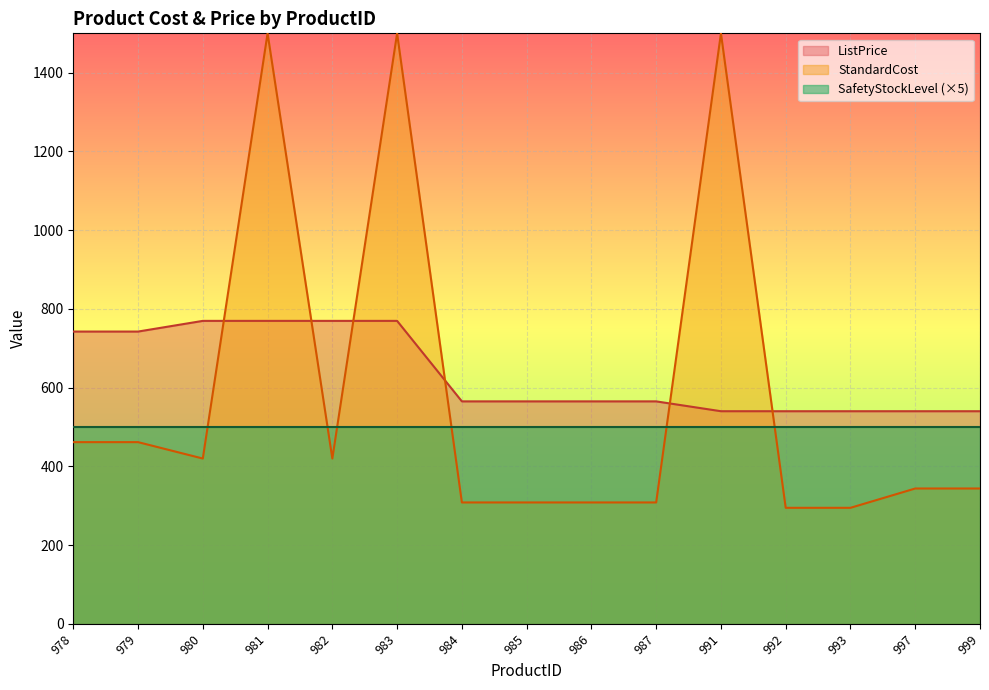

Rank the categories by StandardCost value from highest to lowest.

981, 983, 991, 978, 979, 980, 982, 997, 999, 984, 985, 986, 987, 992, 993